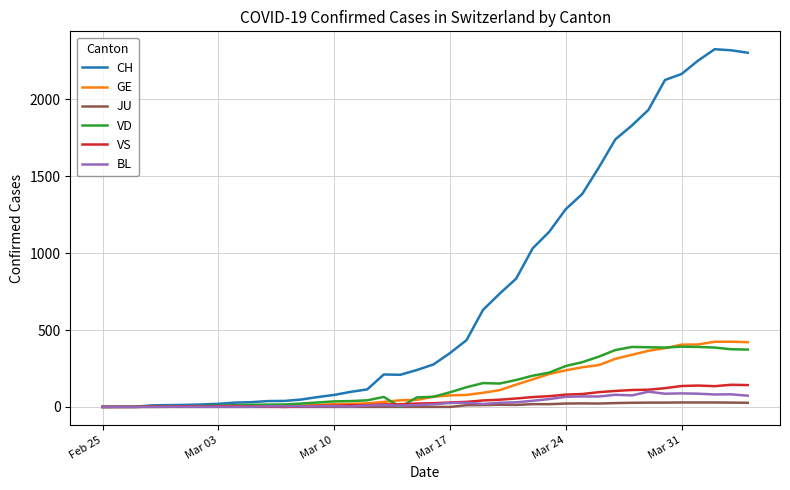

What is the maximum value shown in the chart?

2326